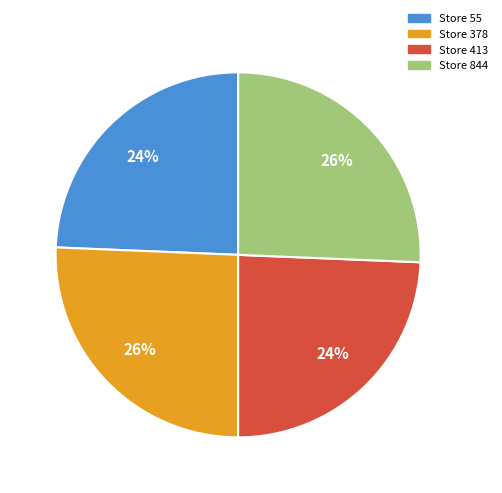

Does any single category account for the majority?

No